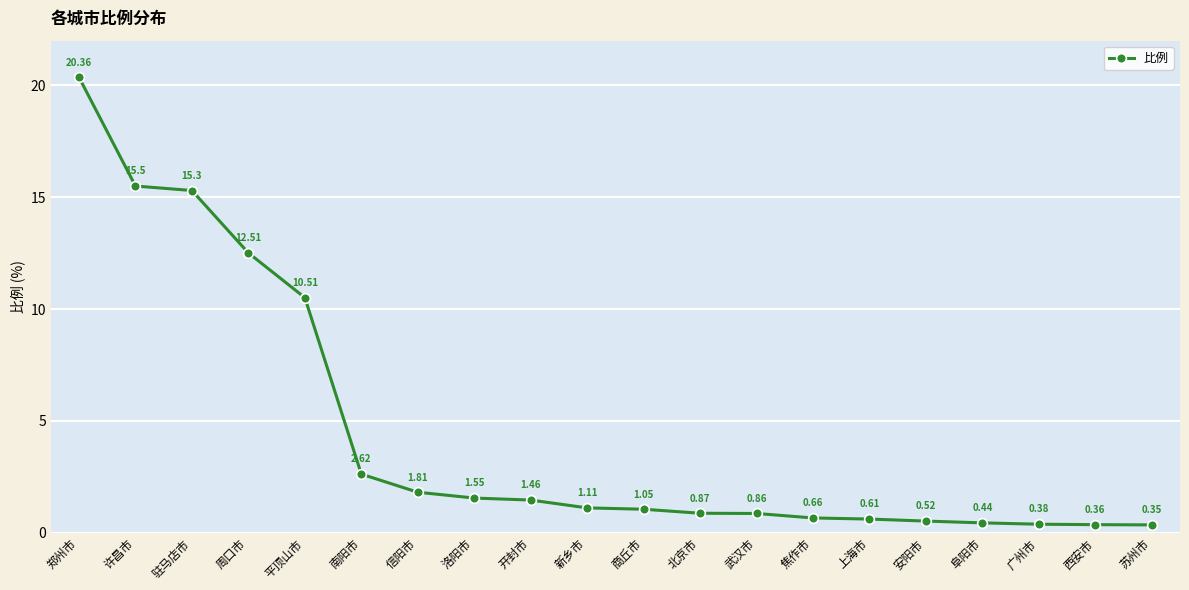

List the labels in order of value, largest first.

郑州市, 许昌市, 驻马店市, 周口市, 平顶山市, 南阳市, 信阳市, 洛阳市, 开封市, 新乡市, 商丘市, 北京市, 武汉市, 焦作市, 上海市, 安阳市, 阜阳市, 广州市, 西安市, 苏州市